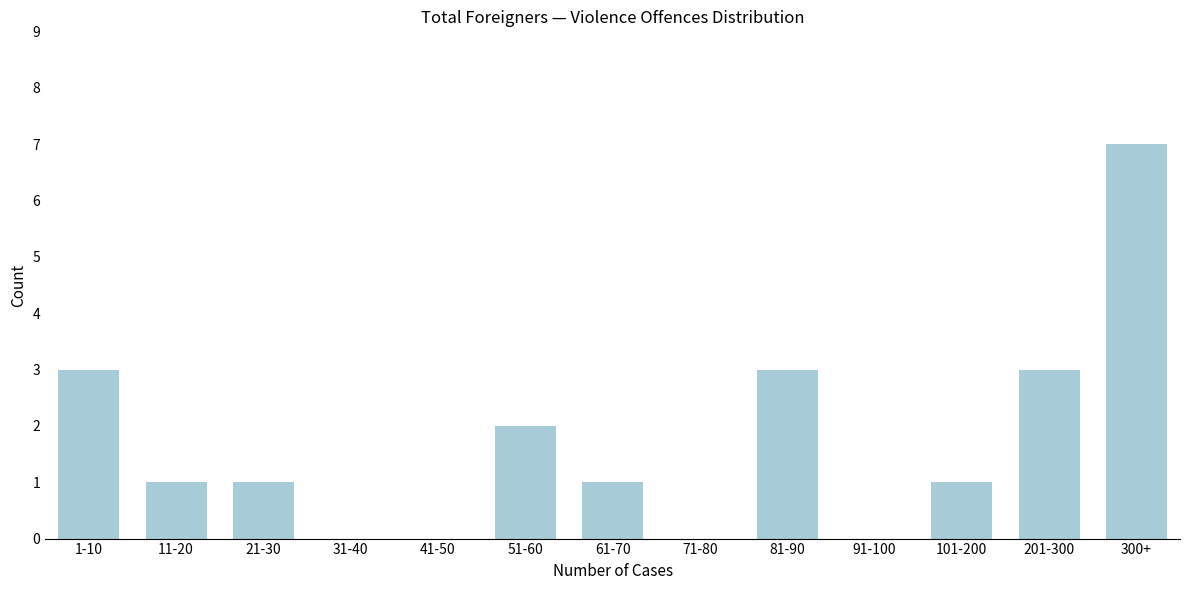

Reading left to right, transcribe all the data shown in this chart.

1-10=3	11-20=1	21-30=1	31-40=0	41-50=0	51-60=2	61-70=1	71-80=0	81-90=3	91-100=0	101-200=1	201-300=3	300+=7